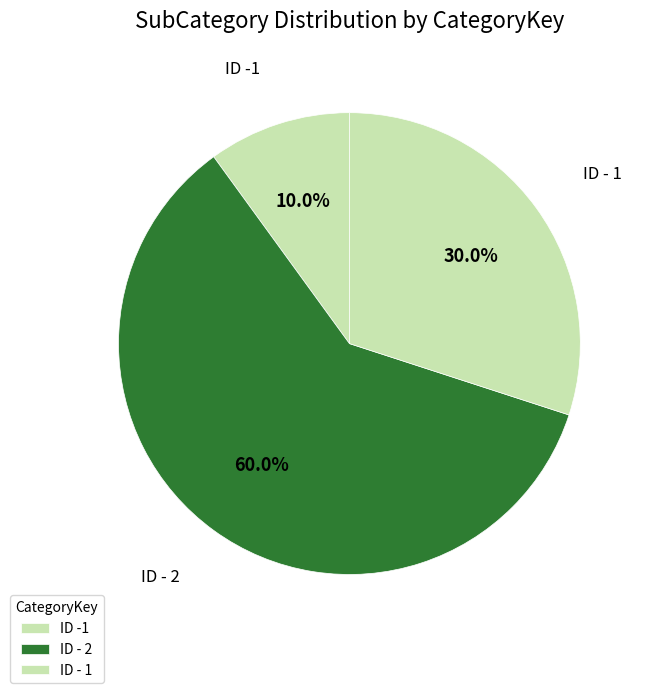

Which category has the biggest portion of the pie?

ID - 2